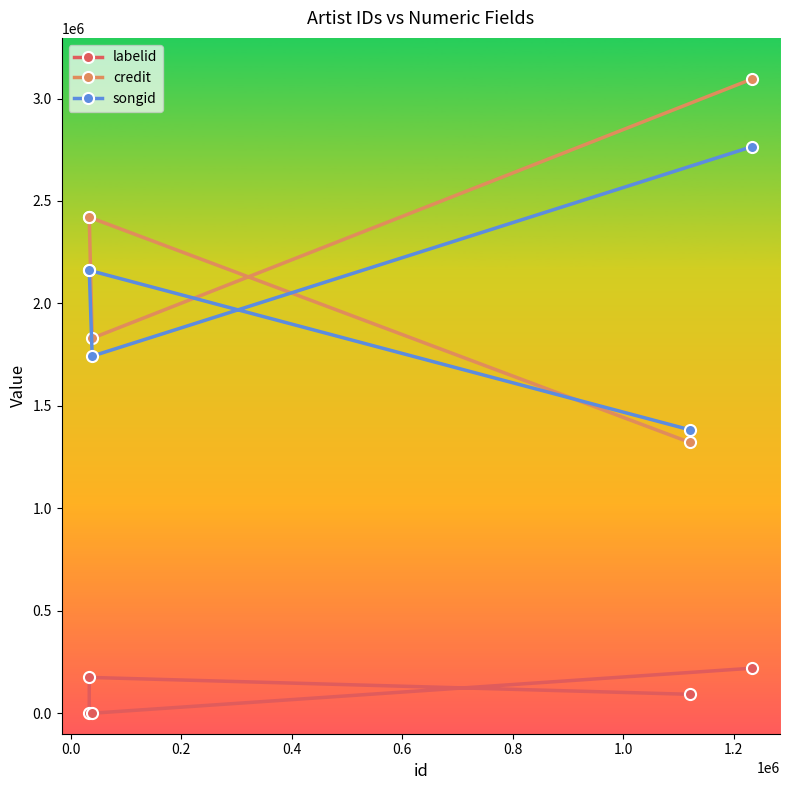

What is the spread (max minus min) of values at 0.0?

2245954